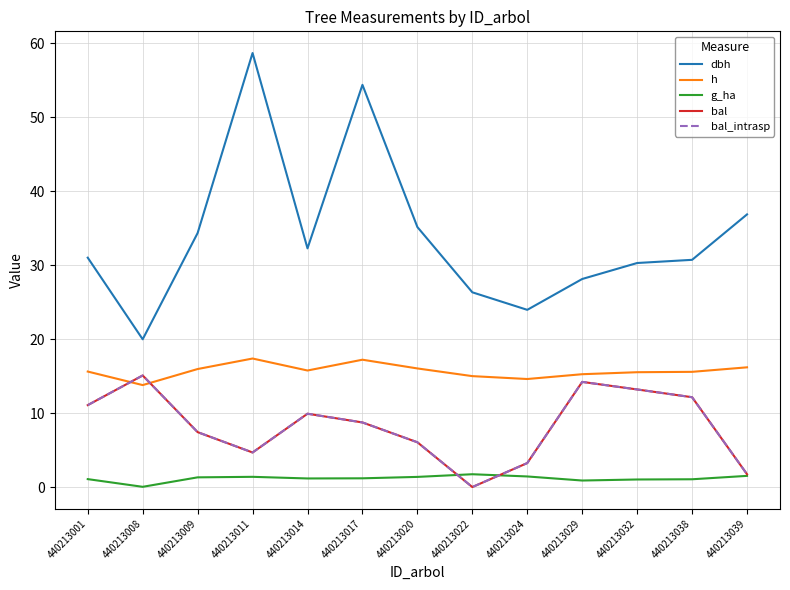

What is the sum of the h values at 440213014 and 440213024?

30.4